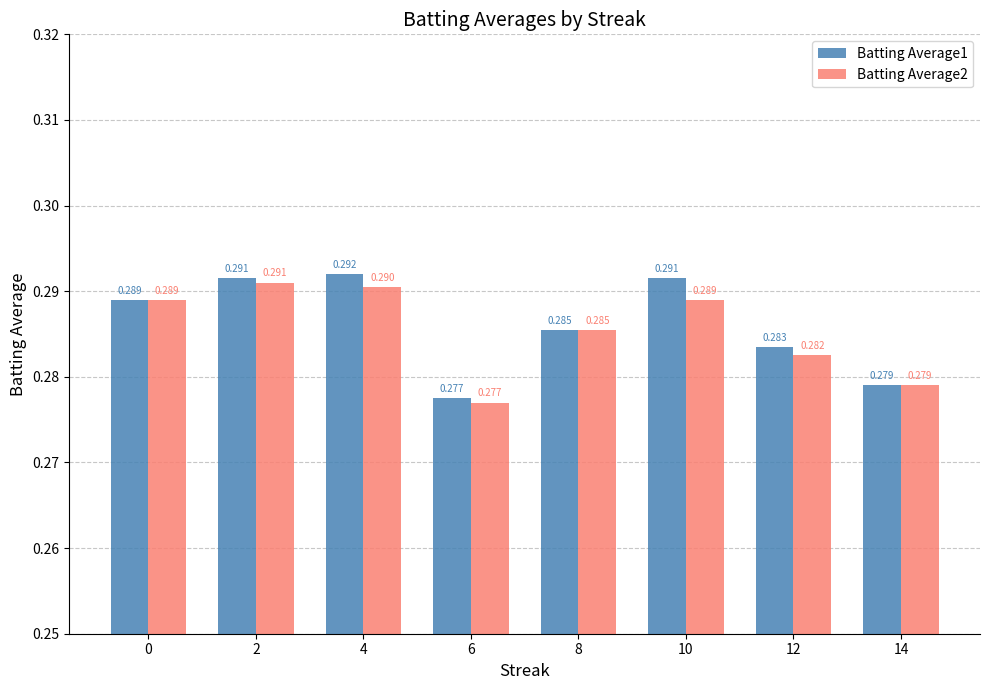

Reading left to right, what are all the values shown in this chart?

Batting Average1: 0.3	0.3	0.3	0.3	0.3	0.3	0.3	0.3
Batting Average2: 0.3	0.3	0.3	0.3	0.3	0.3	0.3	0.3